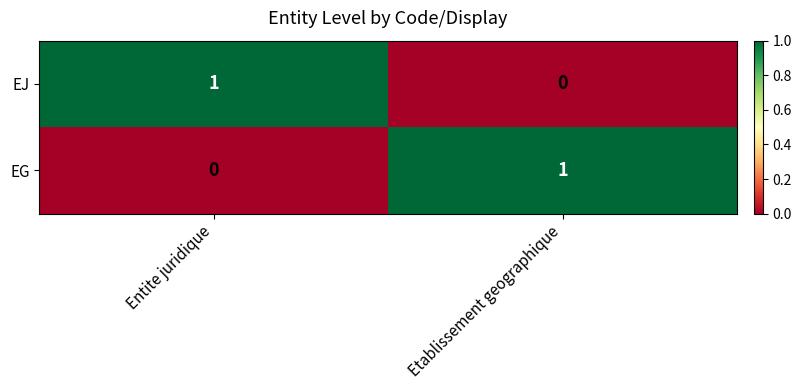

At Entite juridique, list the series in order from smallest to largest.

EG, EJ